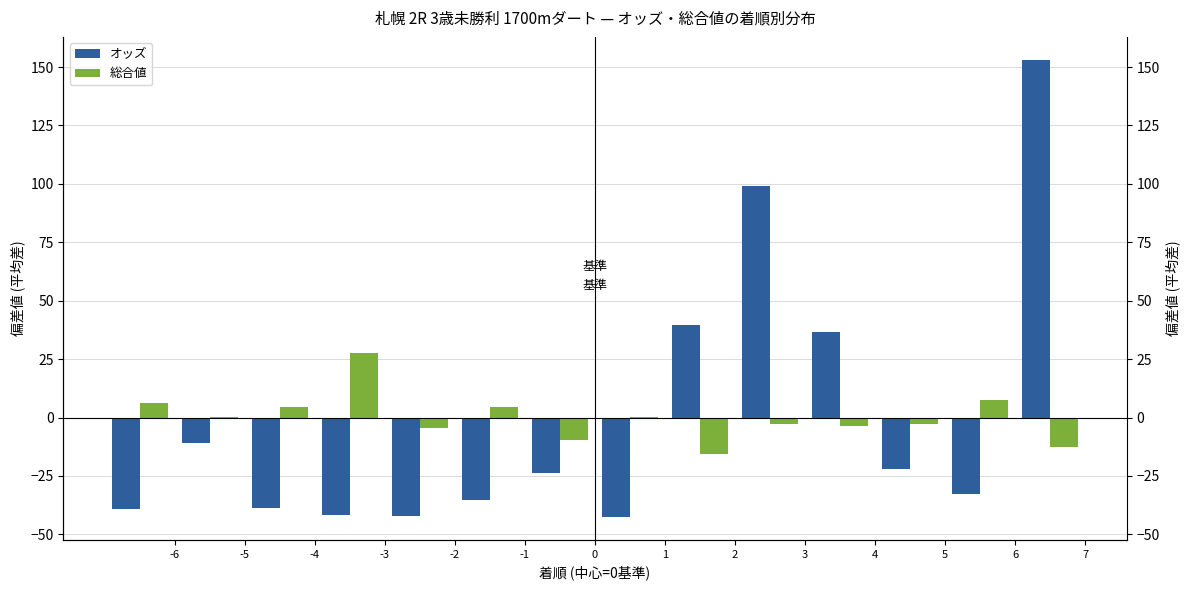

How many values in オッズ are below zero?

10